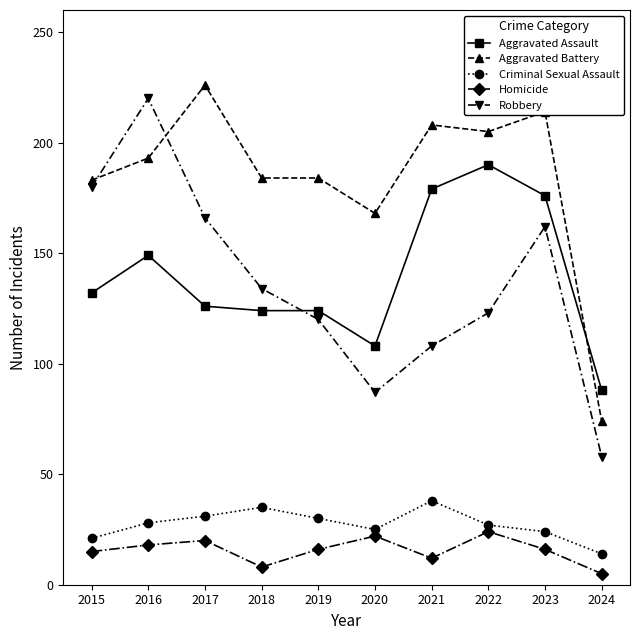

What is the total value across all series at 2020?

410